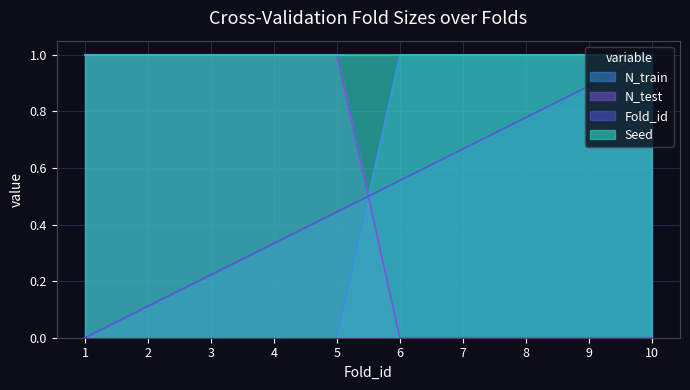

What is the maximum value shown in the chart?

1.0